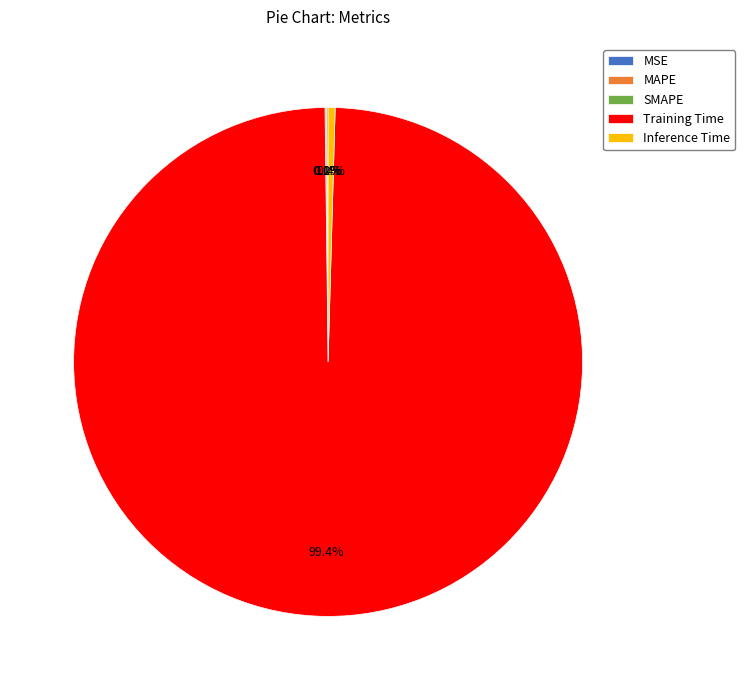

What is the largest slice in the pie chart?

Training Time